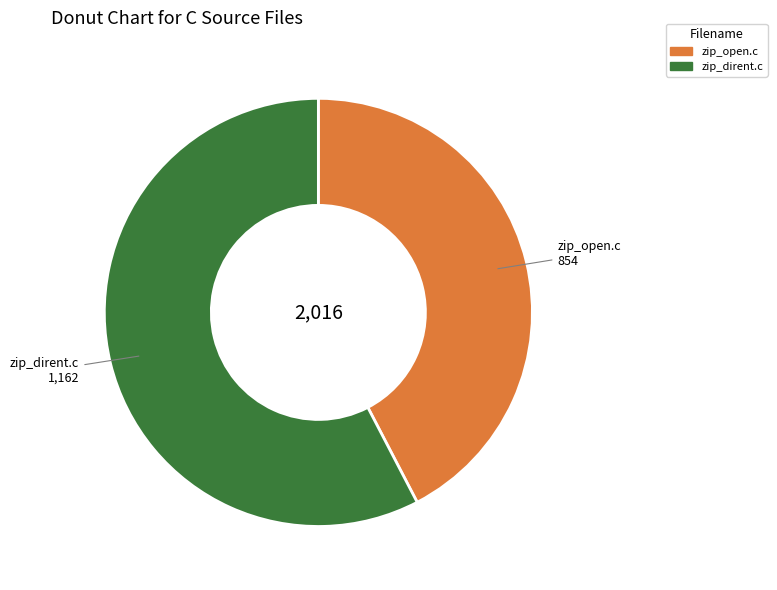

Does any single category account for the majority?

Yes